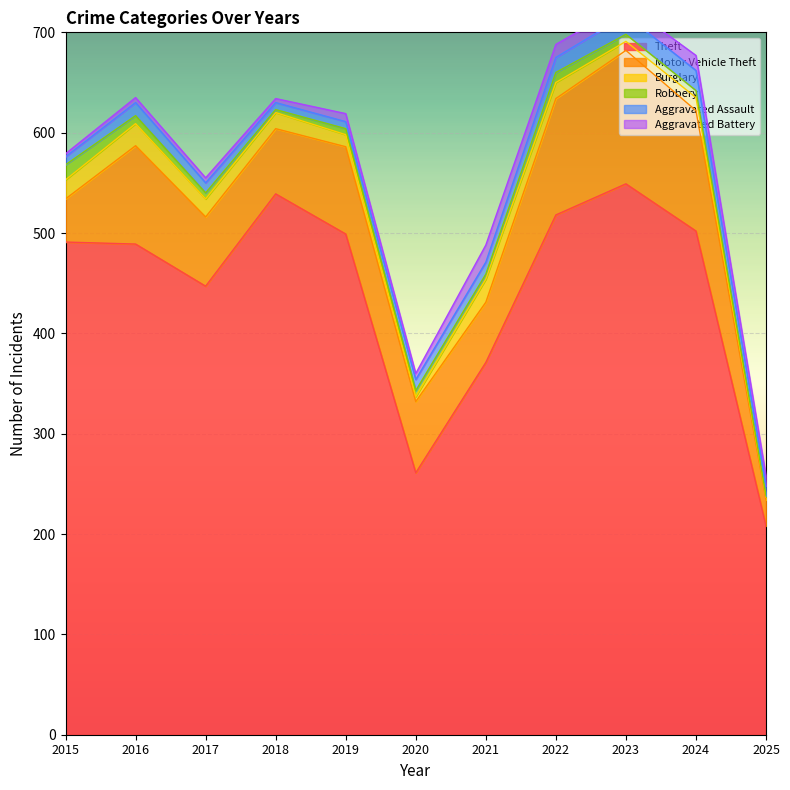

What is the sum of the Theft values at 2016 and 2015?

980